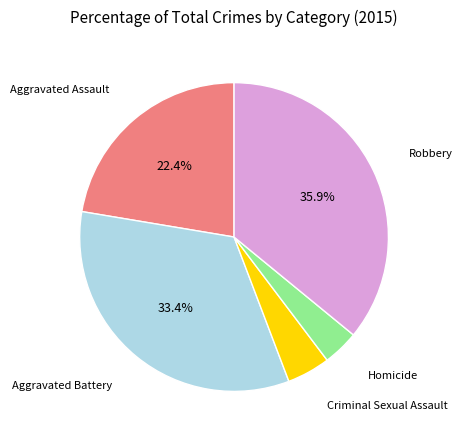

Which category has the smallest portion of the pie?

Homicide